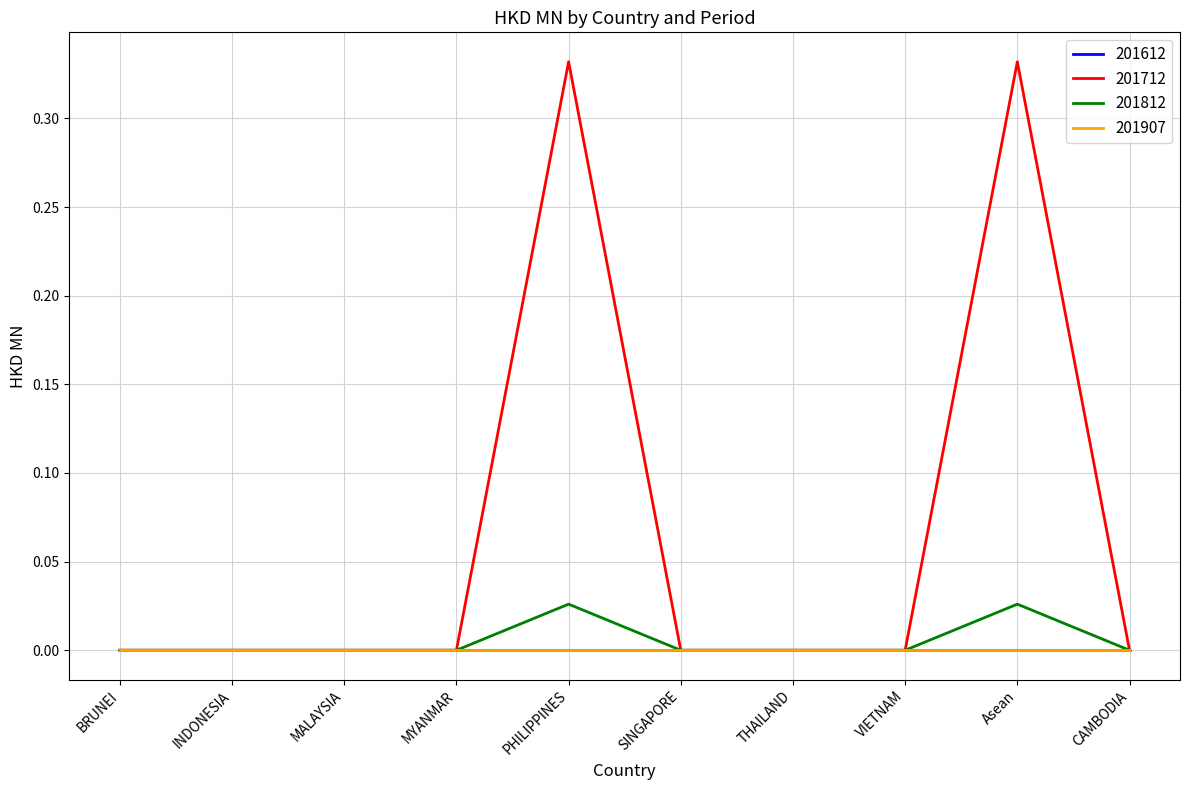

What position from the right is CAMBODIA?

1